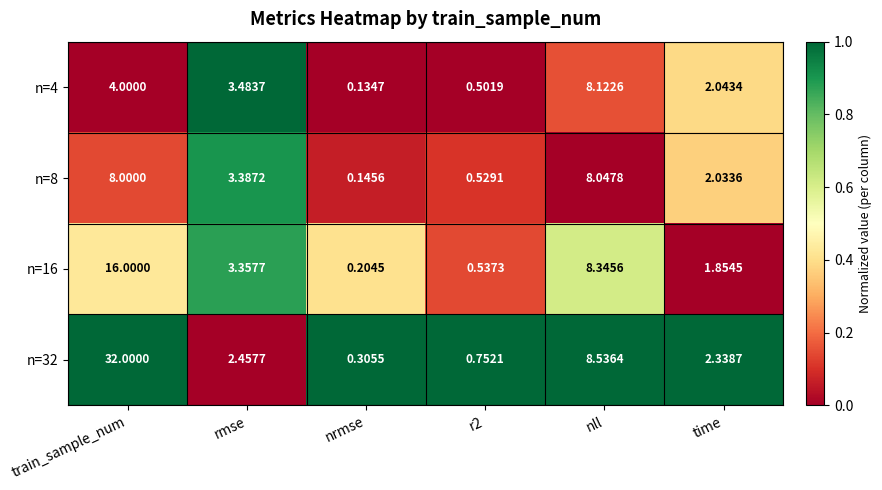

At which category is the sum across all series the highest?

train_sample_num